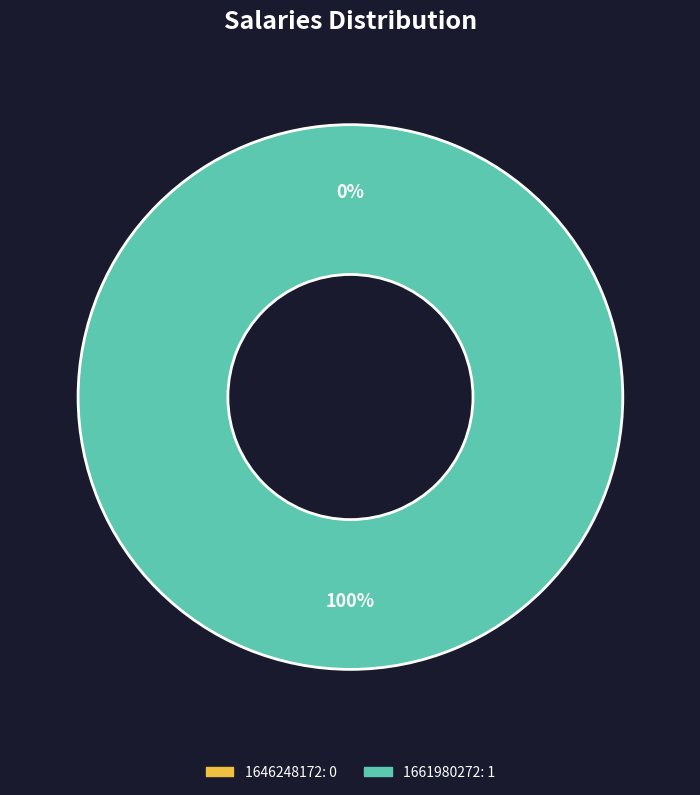

To the nearest percent, what percentage of the pie is 1661980272?

100%